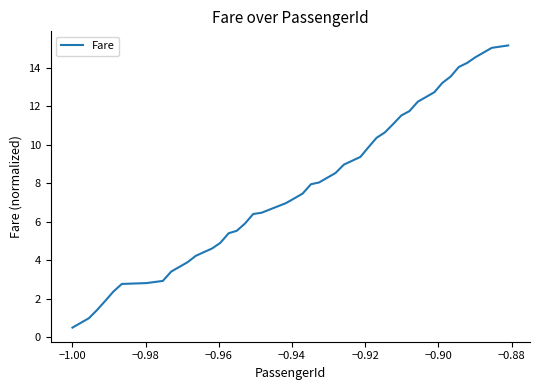

What is the smallest value displayed?

0.5